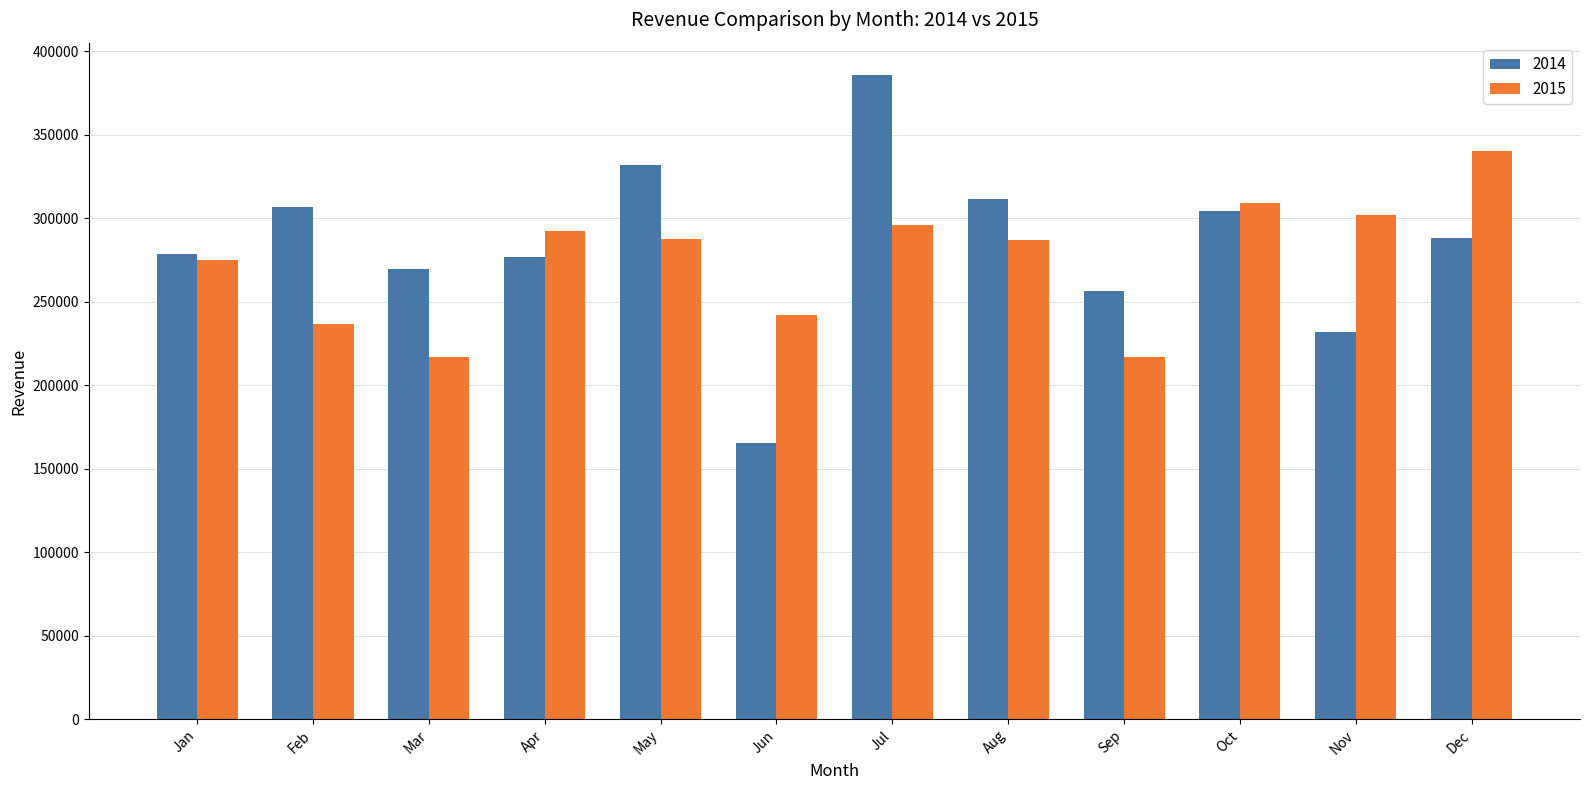

What is the difference between the highest and lowest values at Jul?

89916